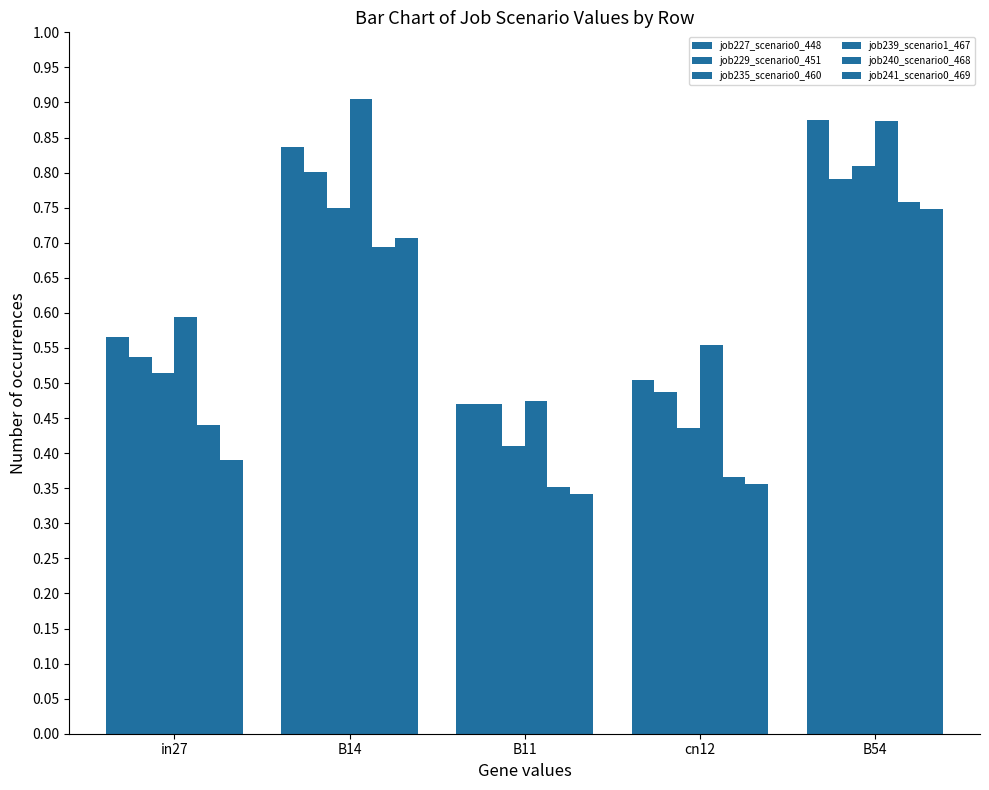

What is the total value across all series at in27?

3.0